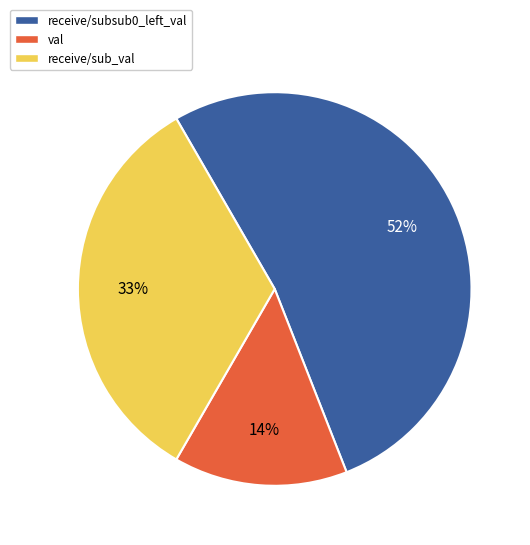

Which category has the smallest portion of the pie?

val